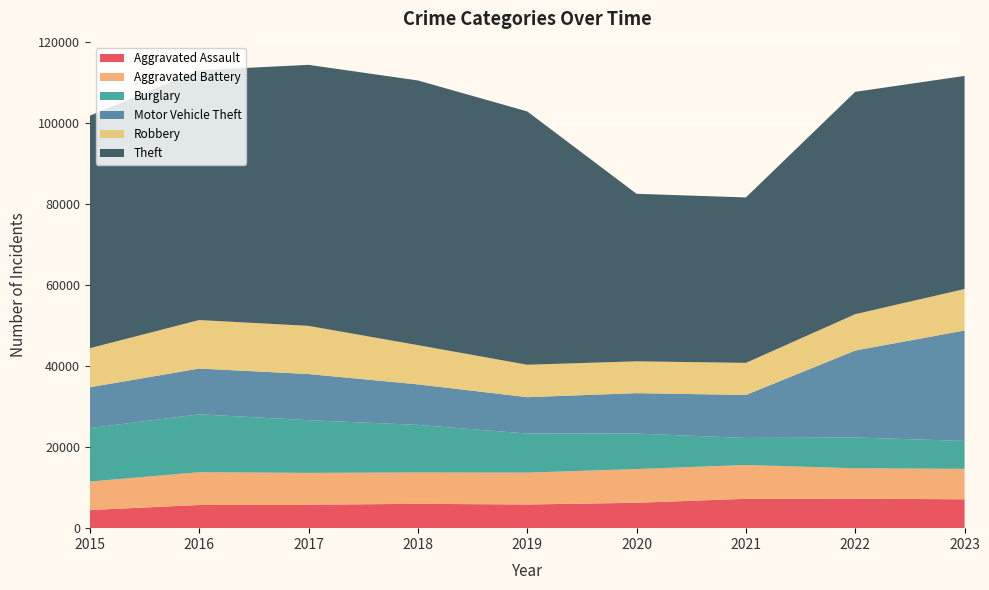

Reading left to right, extract all data points from this chart.

Aggravated Assault: 2015=4480	2016=5712	2017=5793	2018=6001	2019=5841	2020=6263	2021=7242	2022=7281	2023=7121
Aggravated Battery: 2015=7019	2016=8086	2017=7845	2018=7735	2019=7857	2020=8319	2021=8347	2022=7491	2023=7521
Burglary: 2015=13184	2016=14289	2017=13001	2018=11747	2019=9638	2020=8758	2021=6662	2022=7595	2023=6886
Motor Vehicle Theft: 2015=10068	2016=11286	2017=11380	2018=9985	2019=8976	2020=9959	2021=10603	2022=21450	2023=27232
Robbery: 2015=9638	2016=11960	2017=11880	2018=9681	2019=7995	2020=7855	2021=7918	2022=8965	2023=10225
Theft: 2015=57350	2016=61621	2017=64386	2018=65287	2019=62492	2020=41326	2021=40808	2022=54846	2023=52562